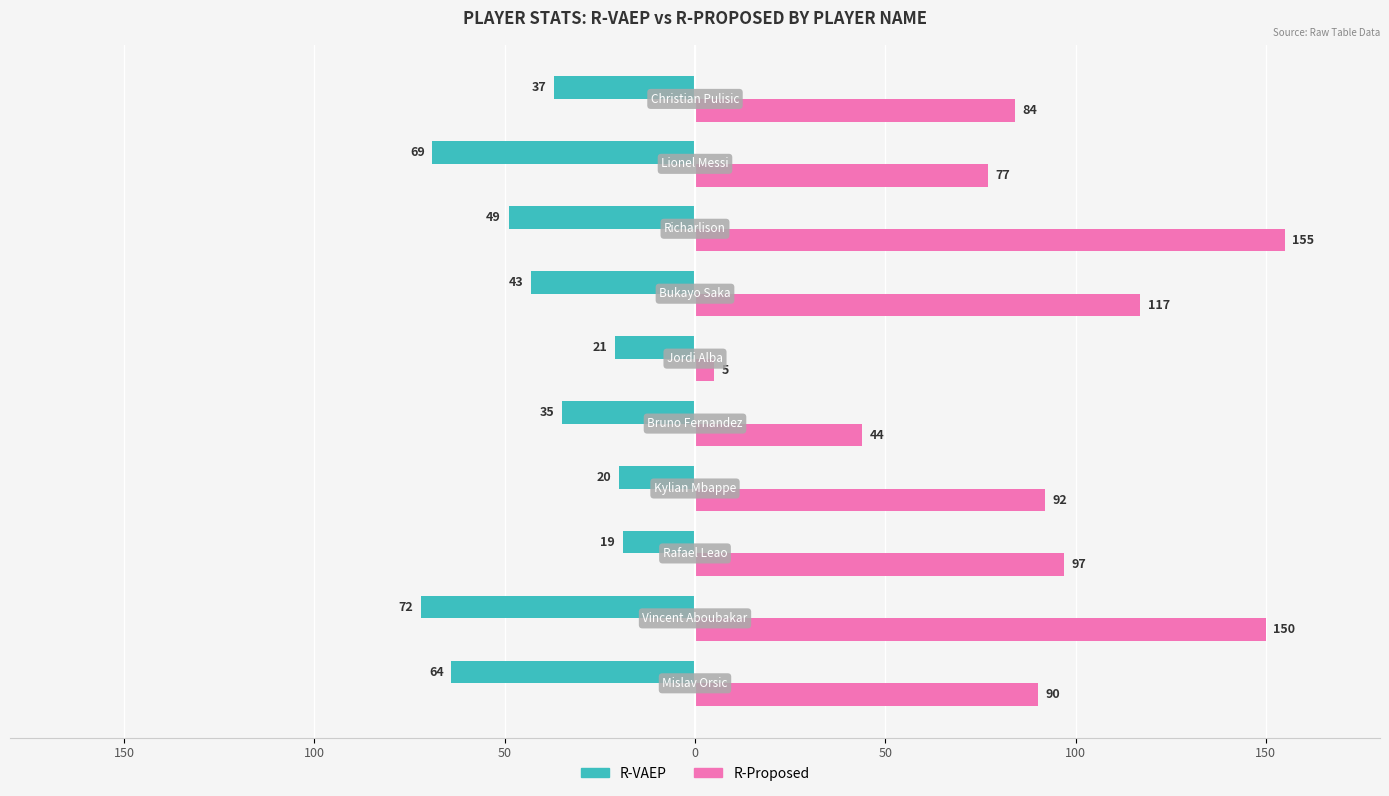

What are all the series names shown in the legend?

R-VAEP, R-Proposed